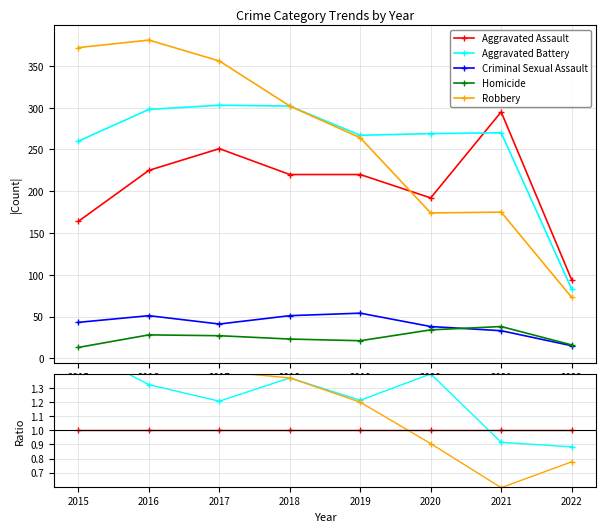

The value of Aggravated Assault at 2019 is 1.3. True or false?

False